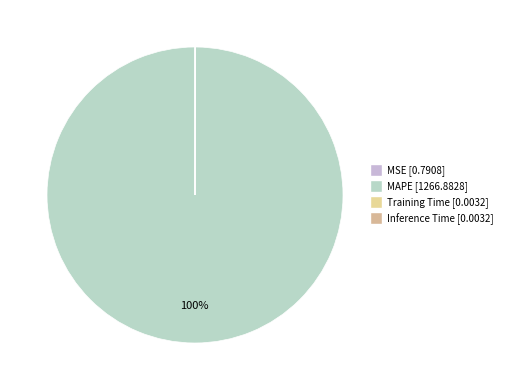

What is the largest slice in the pie chart?

MAPE